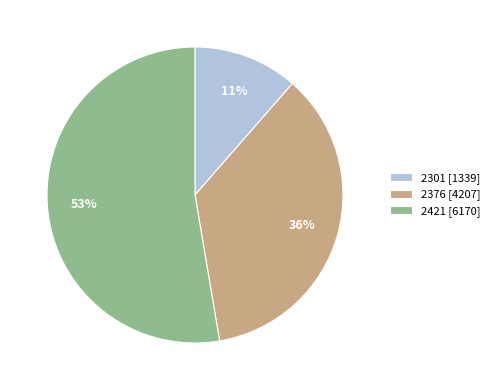

To the nearest percent, what percentage of the pie is 2301?

11%